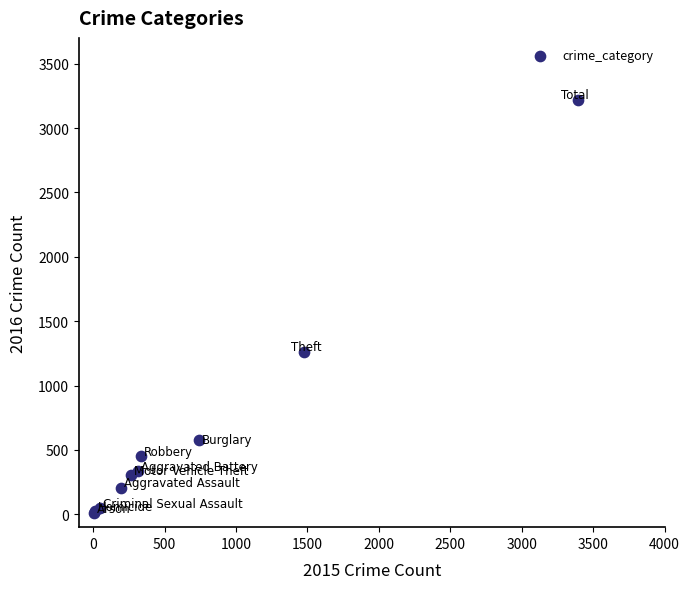

What Y value in the scatter plot is closest to 1612?

1259